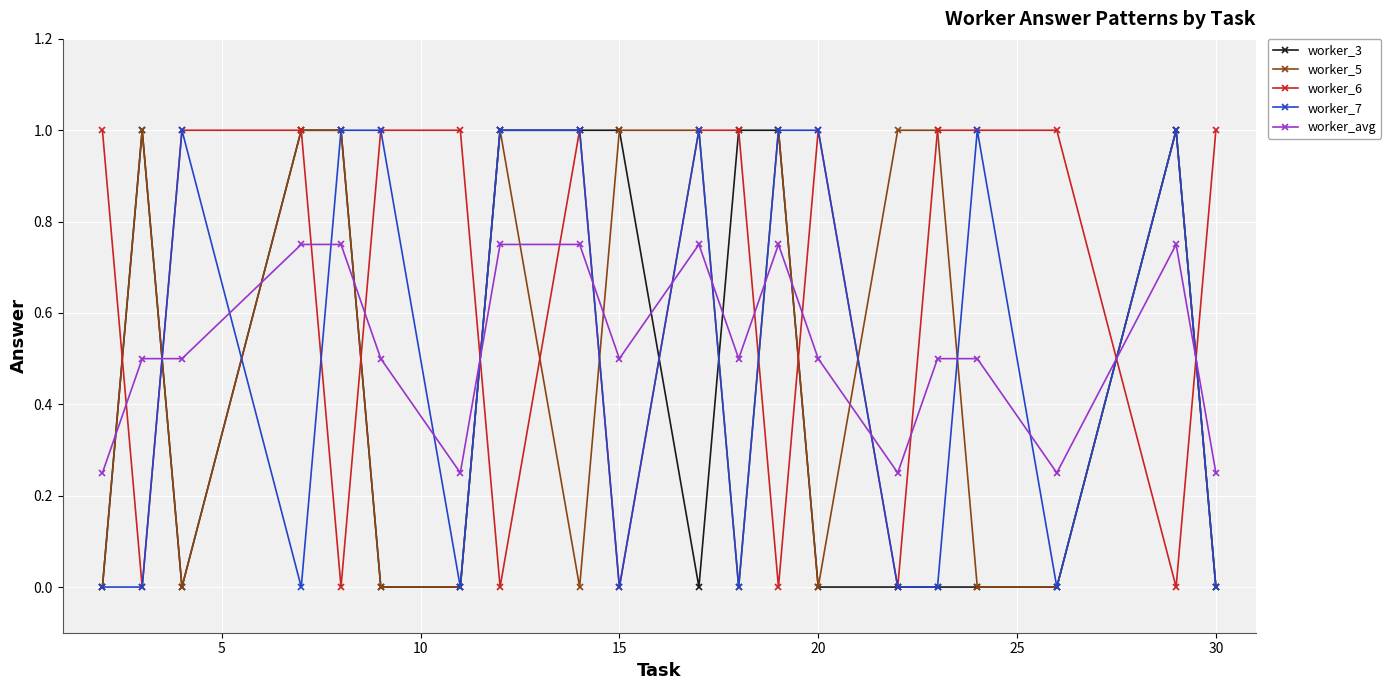

At how many categories does at least one series exceed 0?

20